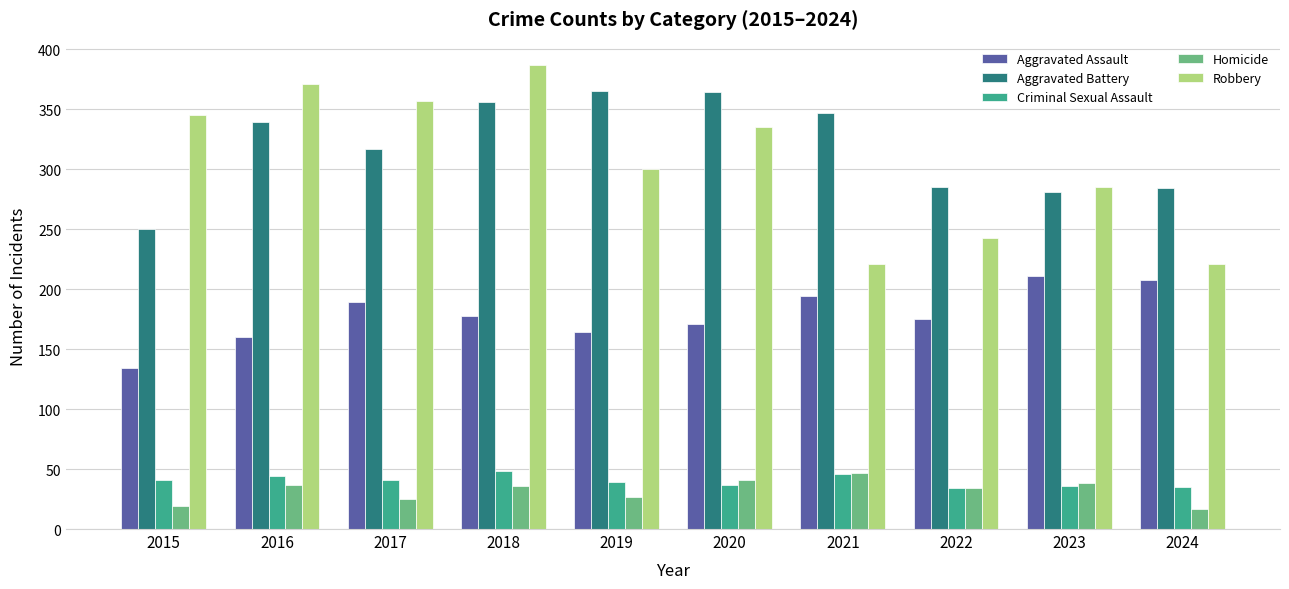

What is the smallest value displayed?

17